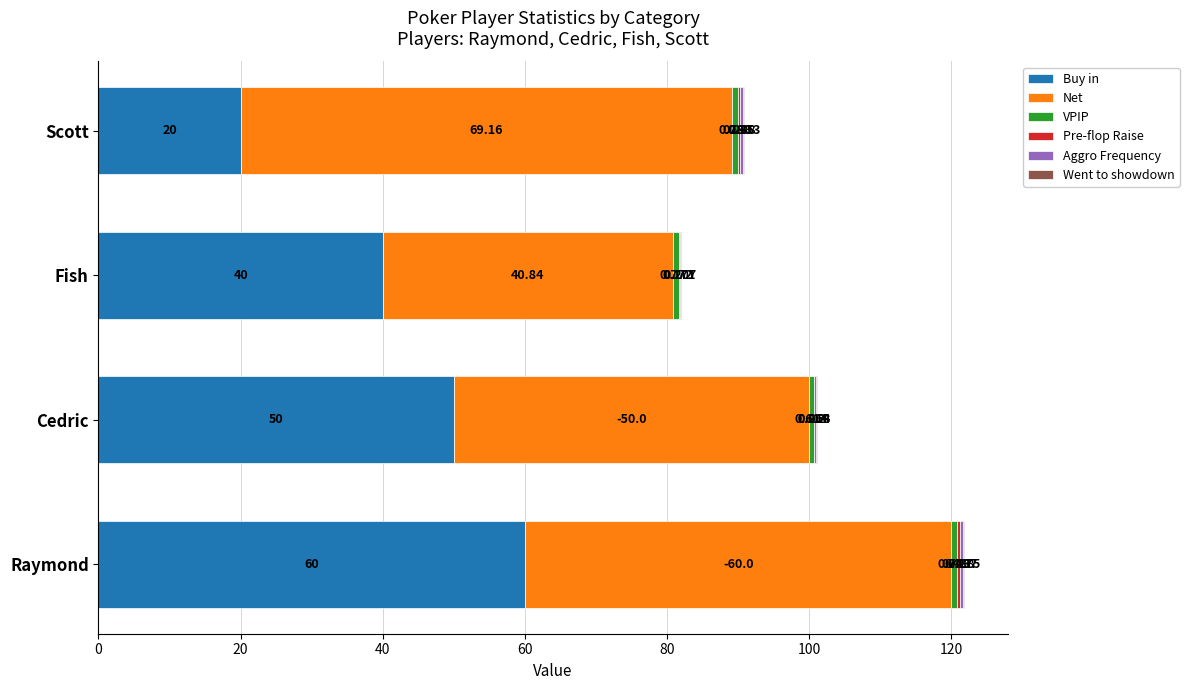

Which category has the highest value in the Buy in series?

Raymond